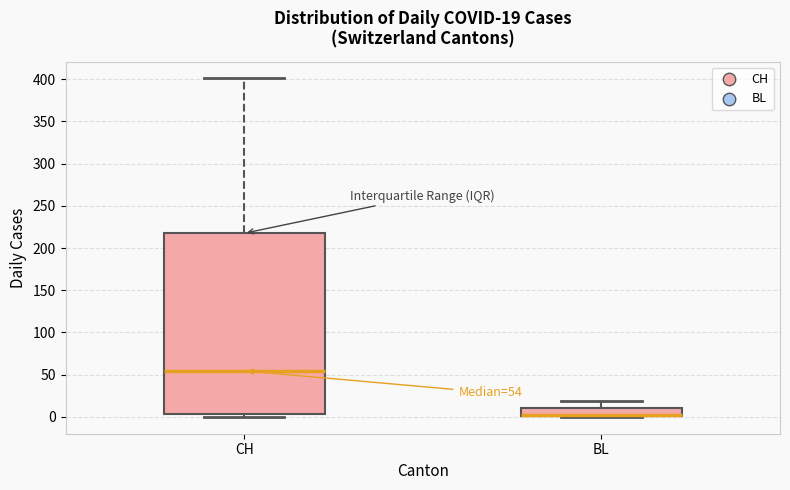

Which box is the tallest, from its lower edge to its upper edge?

CH